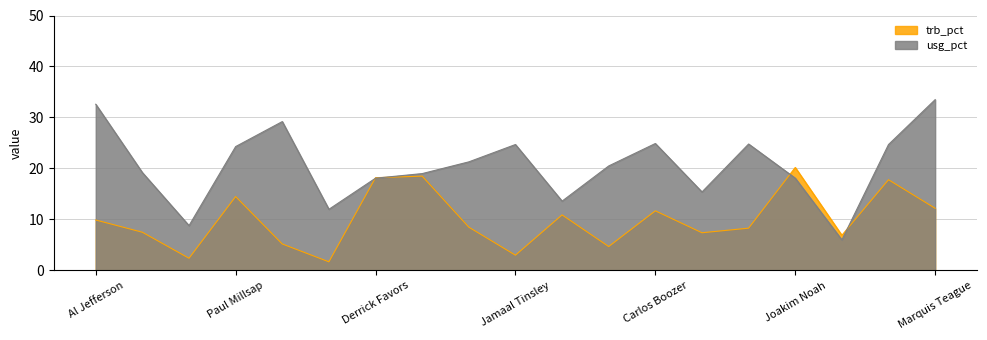

What is the difference between the trb_pct values at Paul Millsap and Joakim Noah?

5.7